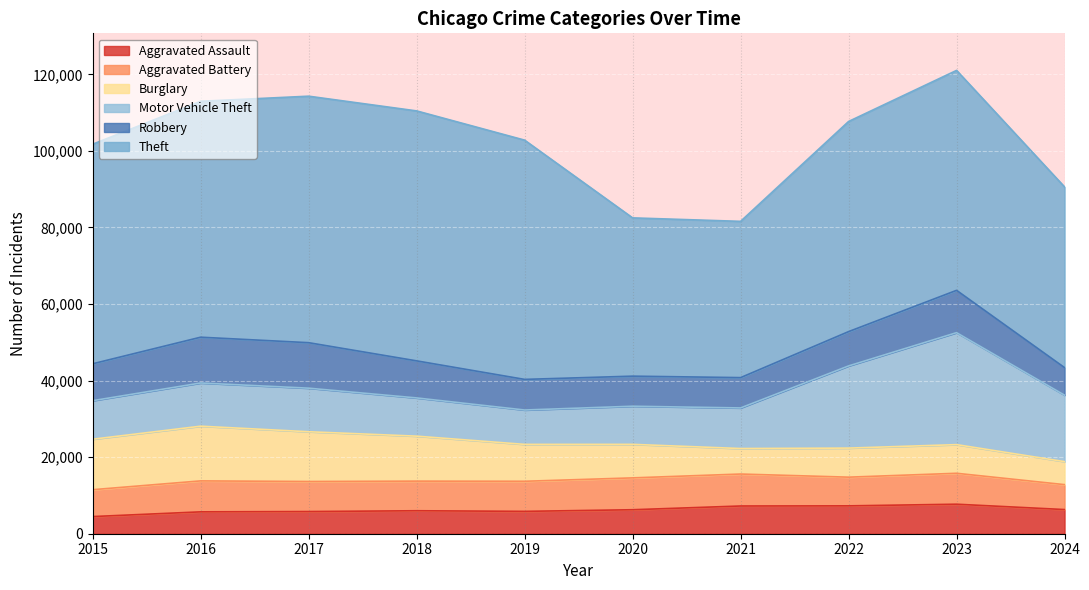

What is the difference between the second highest and minimum values in the Motor Vehicle Theft series?

12486